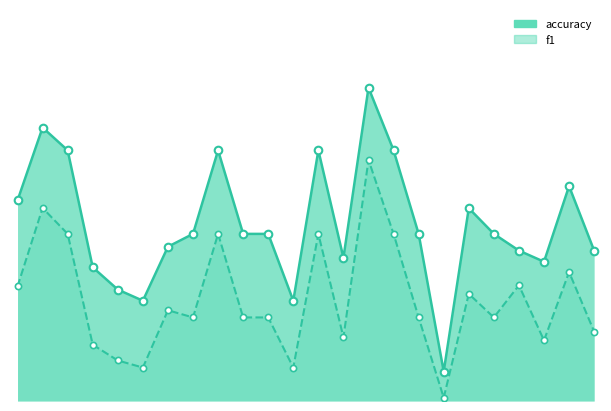

Which series has the largest total across all categories?

accuracy